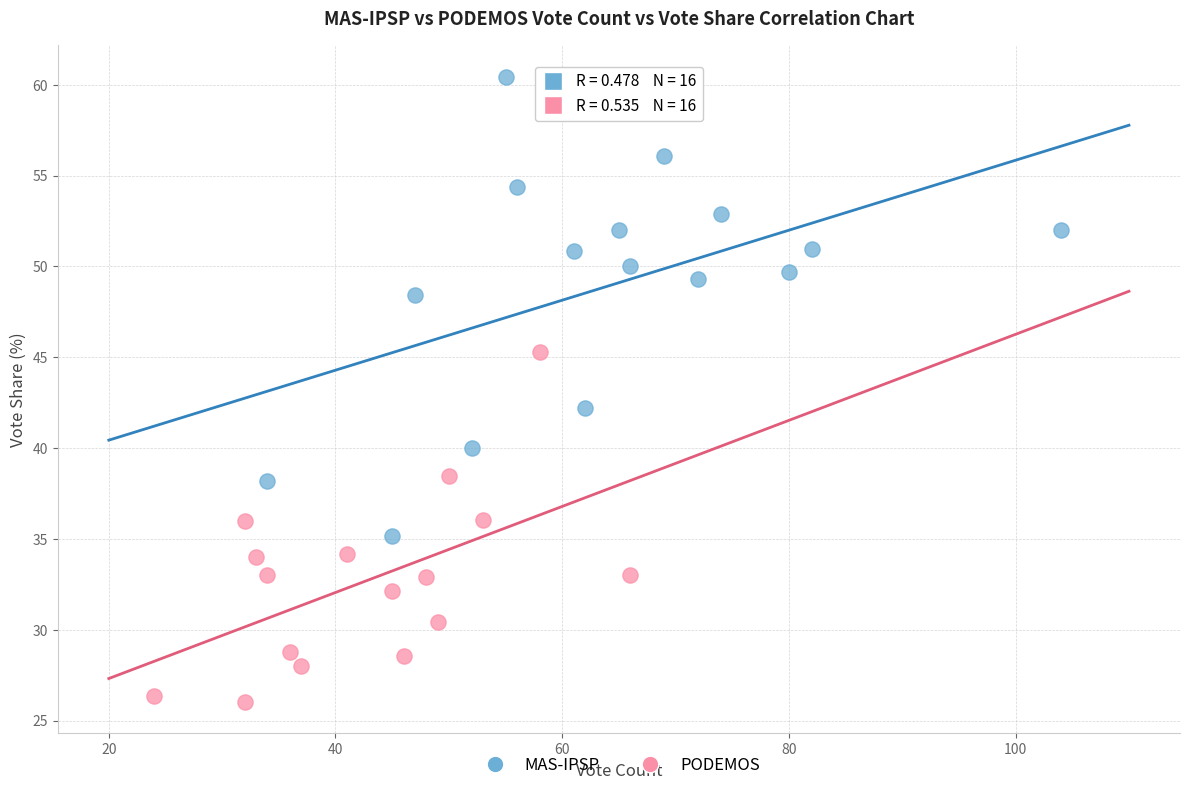

Which series has the largest Y range (max minus min)?

MAS-IPSP